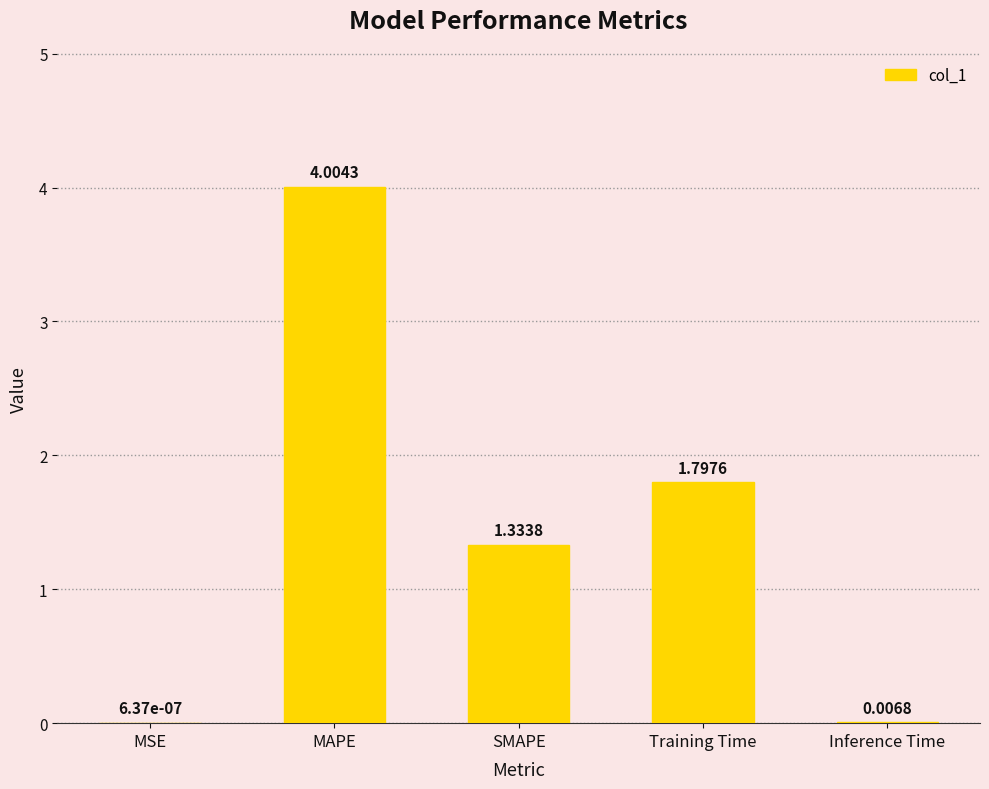

True or false: the data shows 4.0 at MAPE.

True